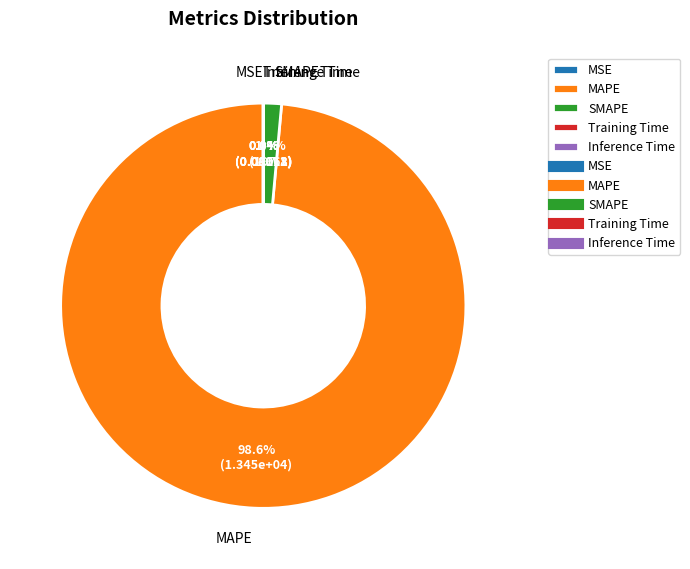

Combined, what portion of the pie is MAPE and SMAPE?

100.0%